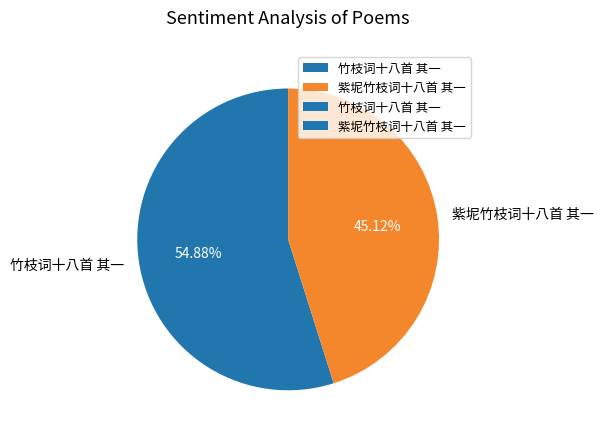

Does any single category account for the majority?

Yes